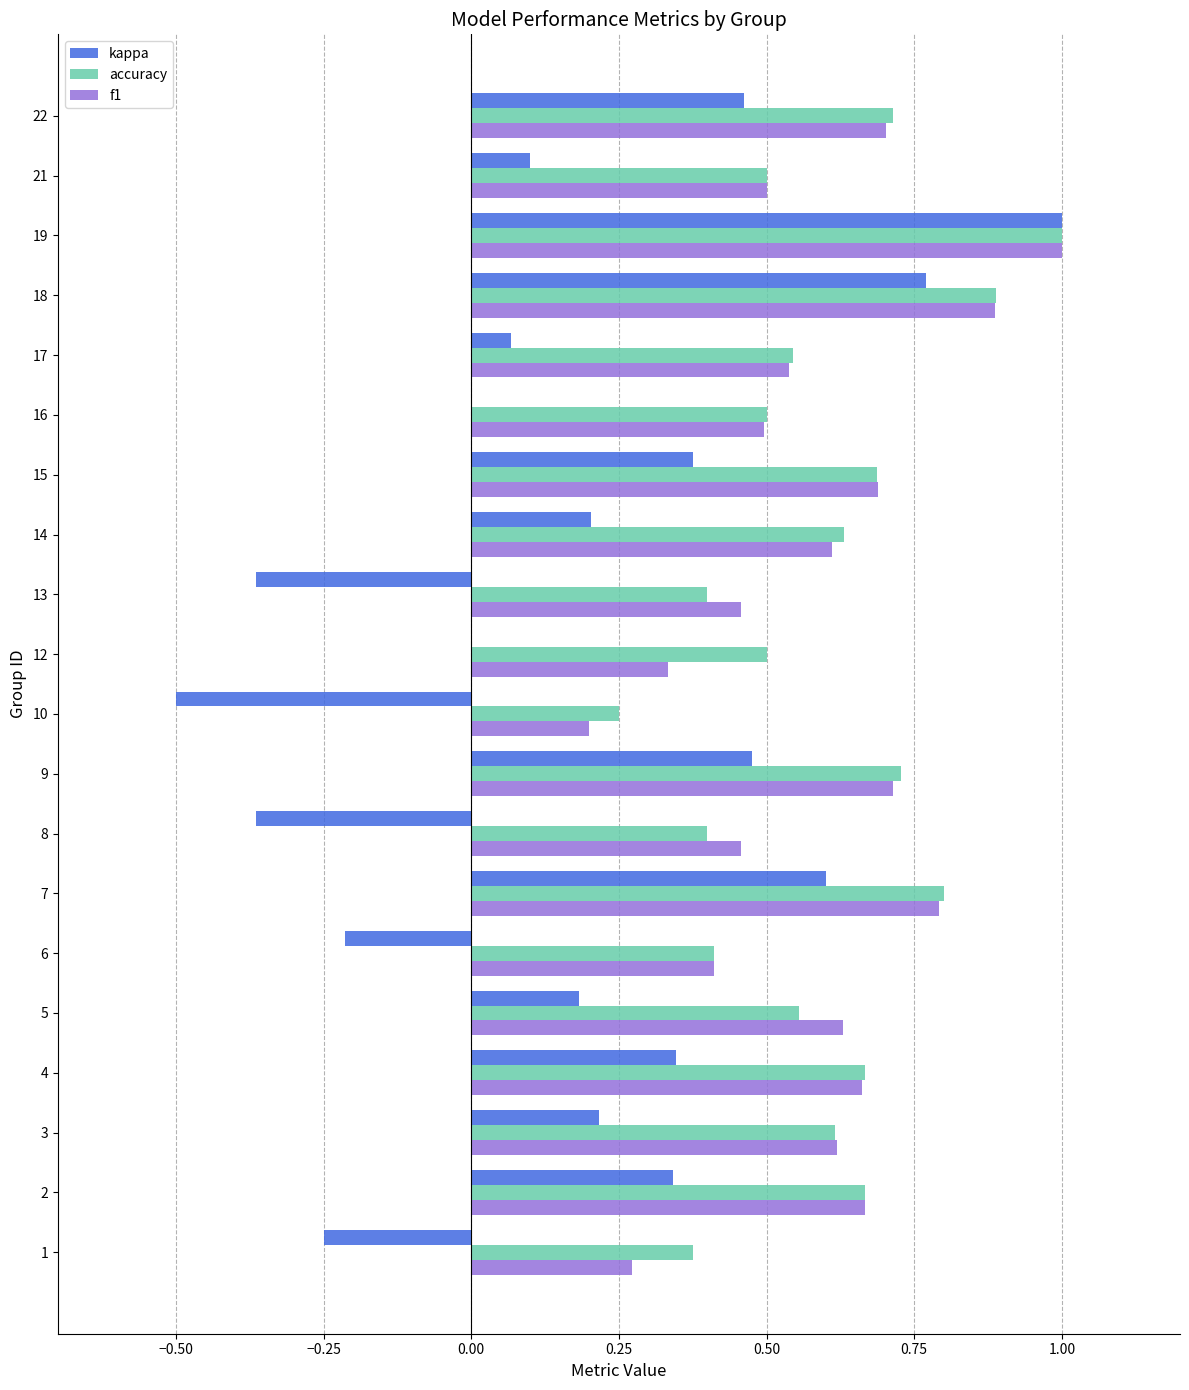

What is the maximum value shown in the chart?

1.0